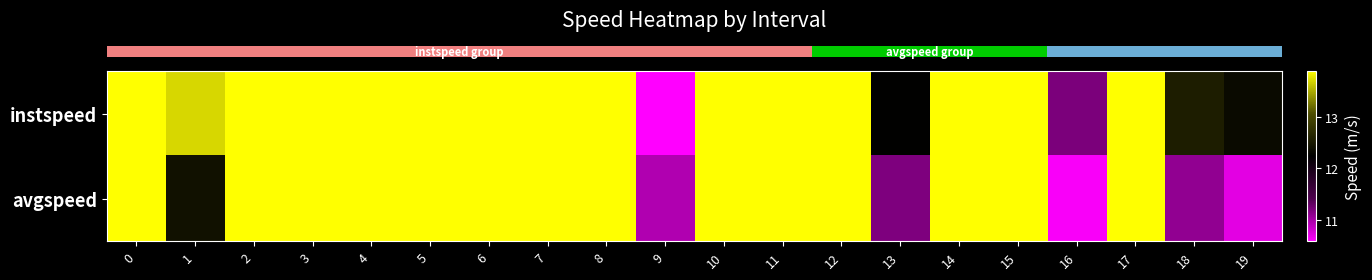

What is the minimum value shown in the chart?

10.6